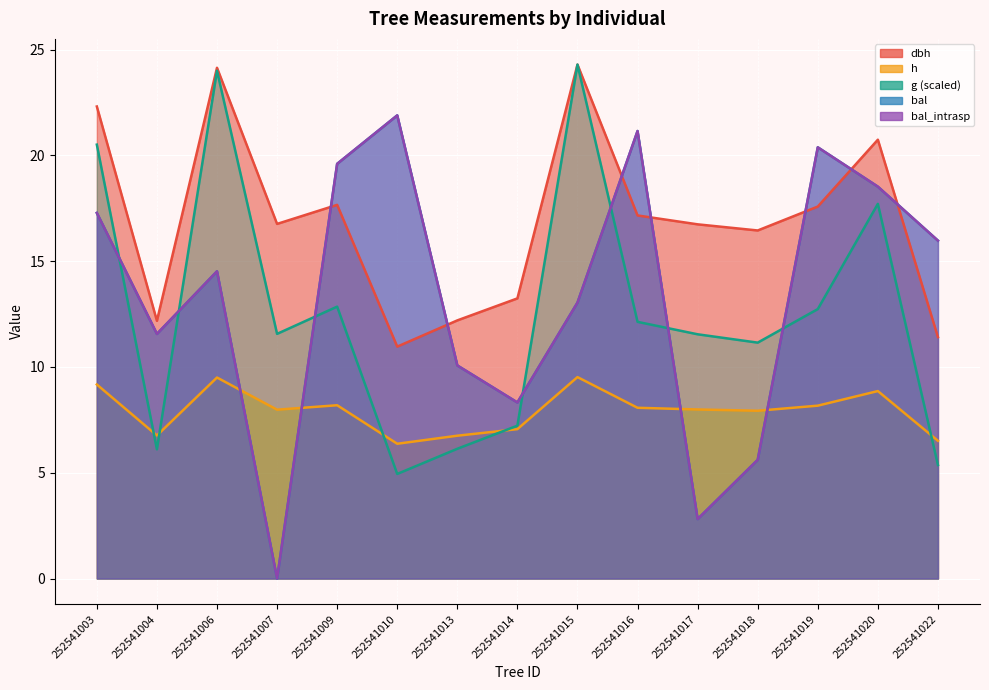

The dbh series shows 12.2 at 252541004. True or false?

True